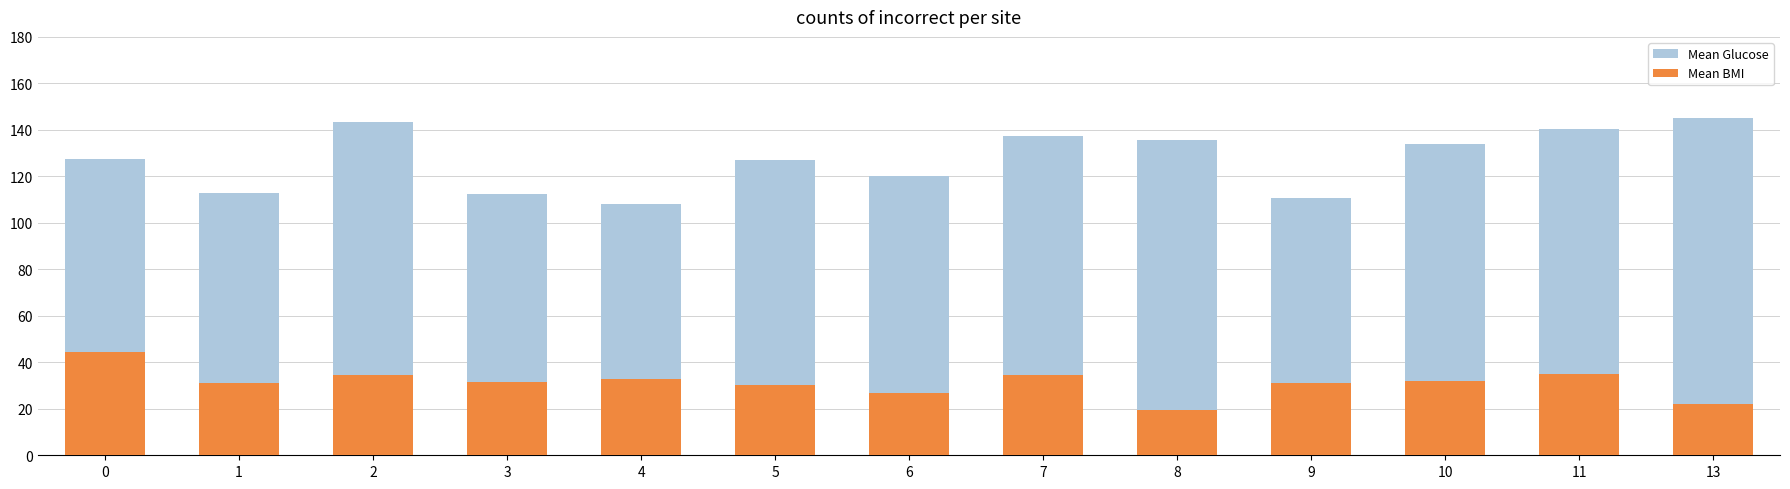

How many data points in Mean Glucose are above 127?

7